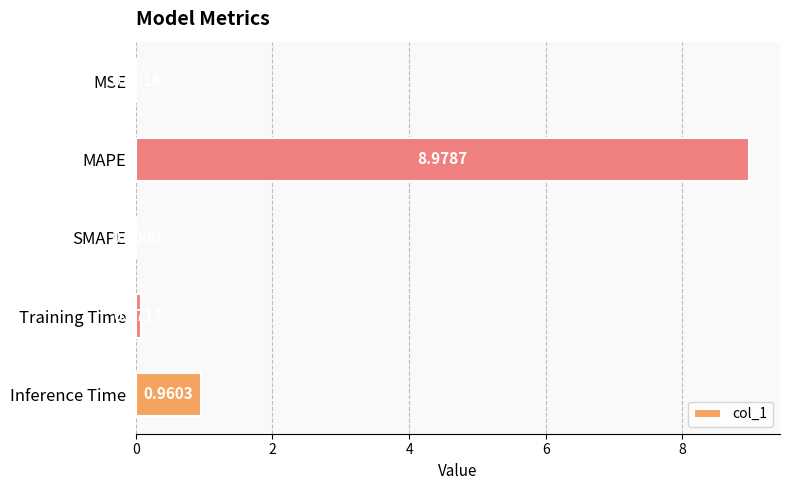

What is the sum of all values?

10.0